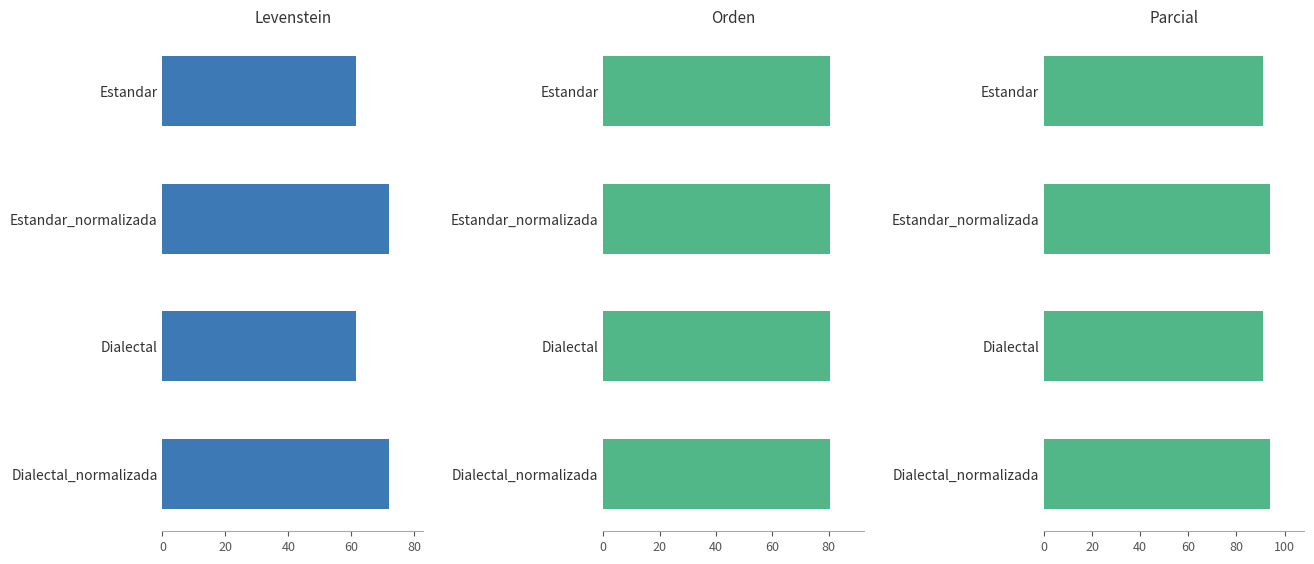

Which has a higher value, Estandar or Dialectal_normalizada?

Dialectal_normalizada